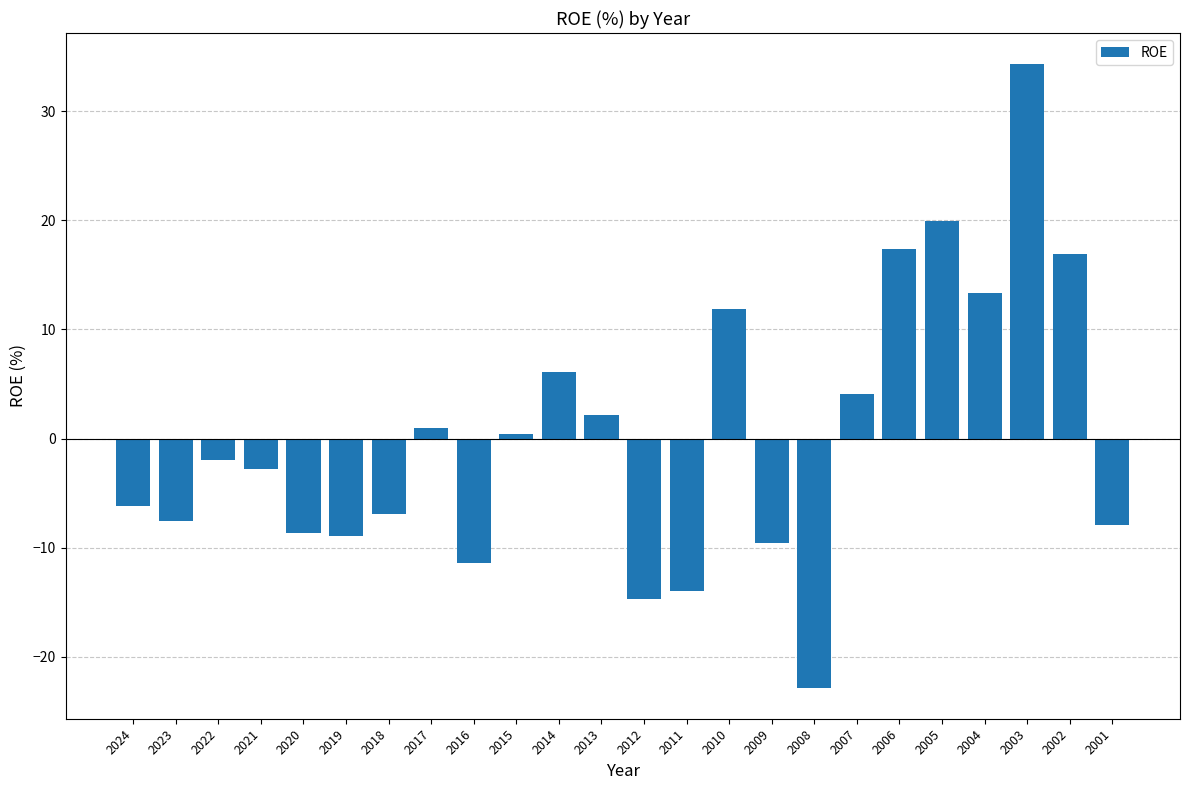

Which label corresponds to the largest value in the chart?

2003